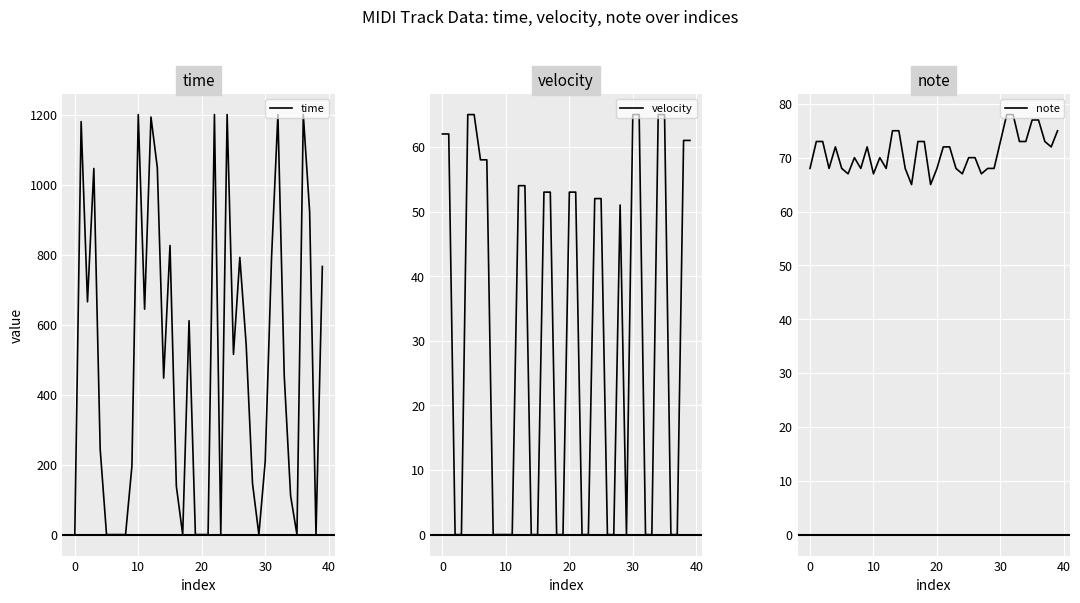

True or false: time and note intersect in this chart.

True